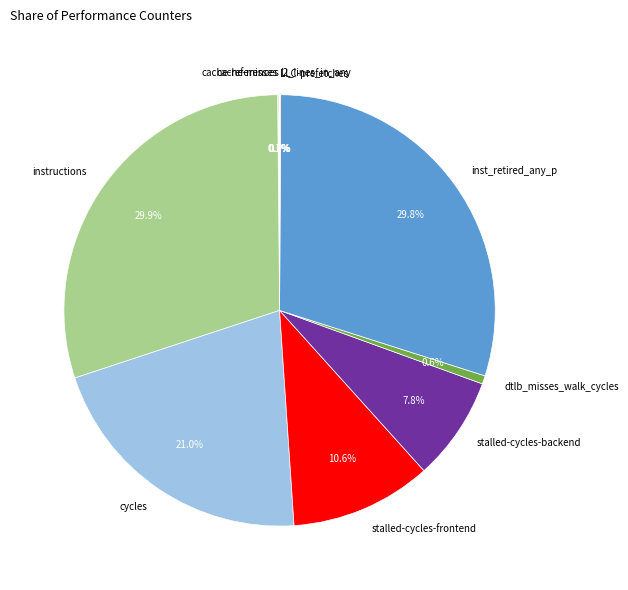

What portion of the pie excludes dtlb_misses_walk_cycles?

99.4%